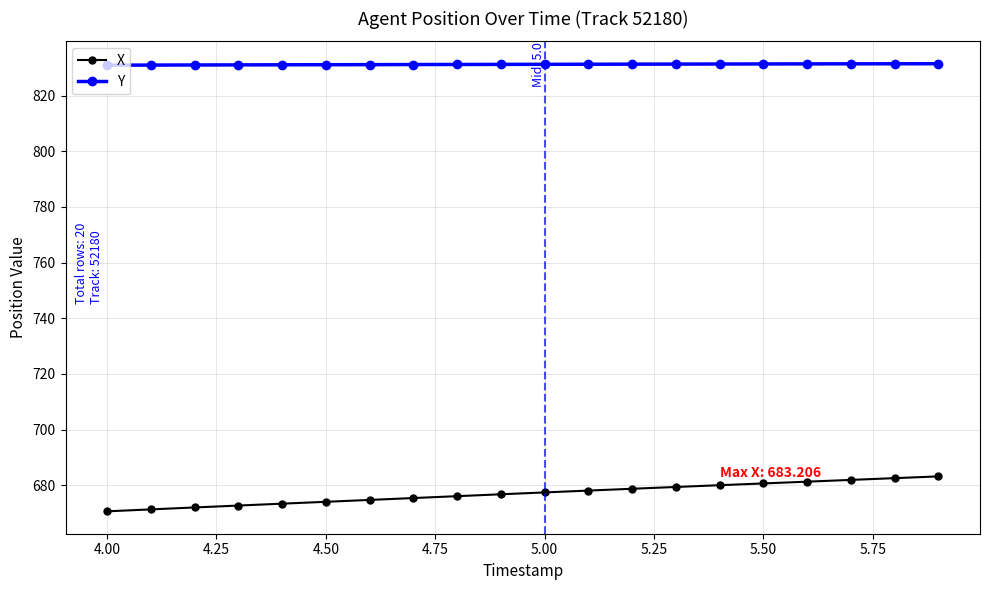

What is the value of the Y point at the 11th from the left?

831.3